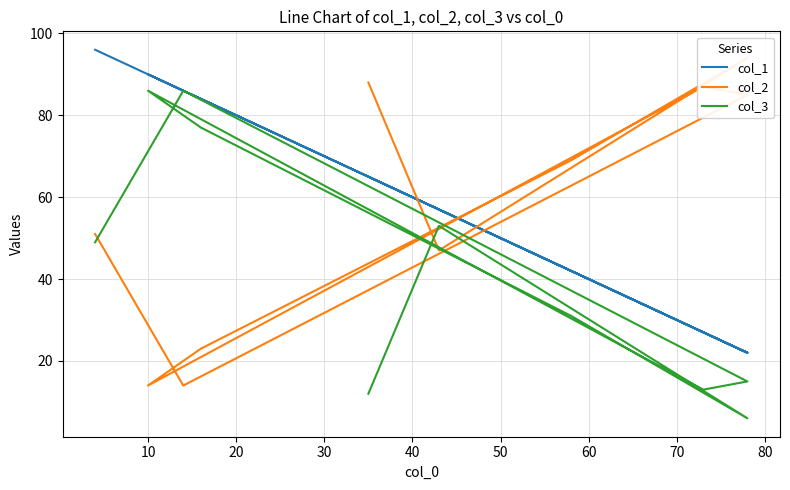

Between 40 and 80, which series saw the biggest shift?

col_1